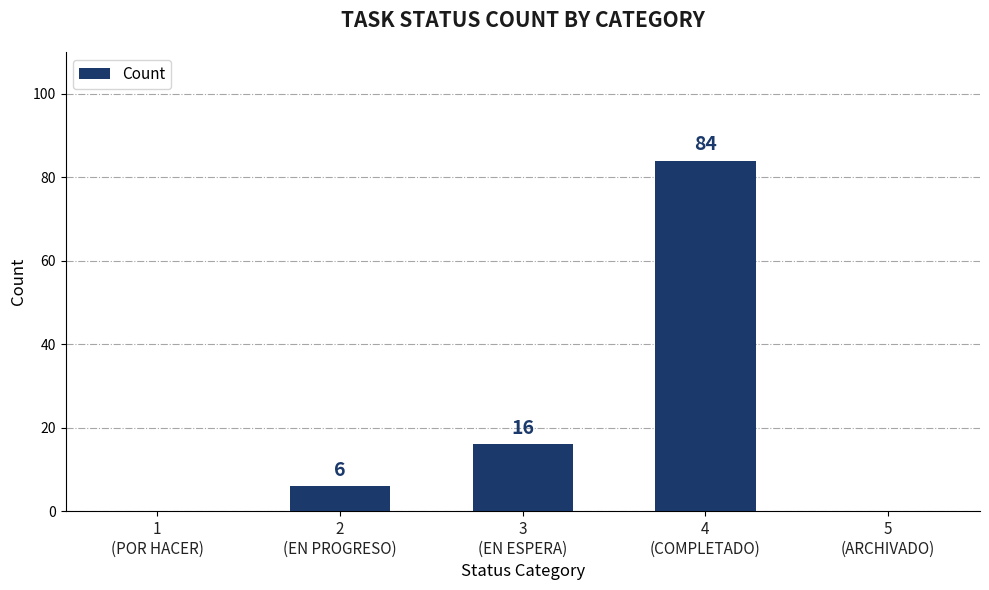

What is the maximum value shown in the chart?

84